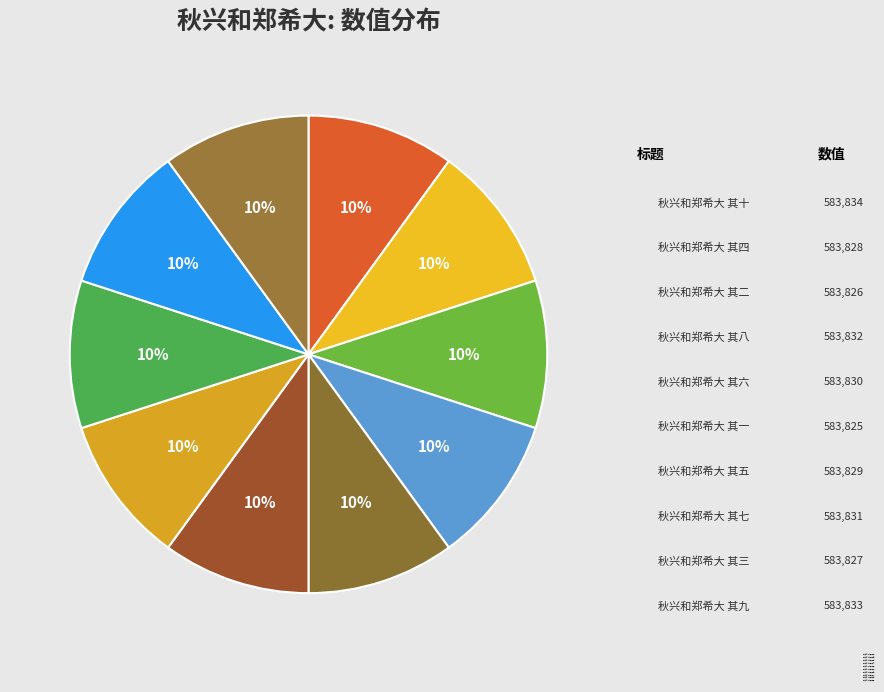

Between 秋兴和郑希大 其六 and 秋兴和郑希大 其三, which is larger?

秋兴和郑希大 其六